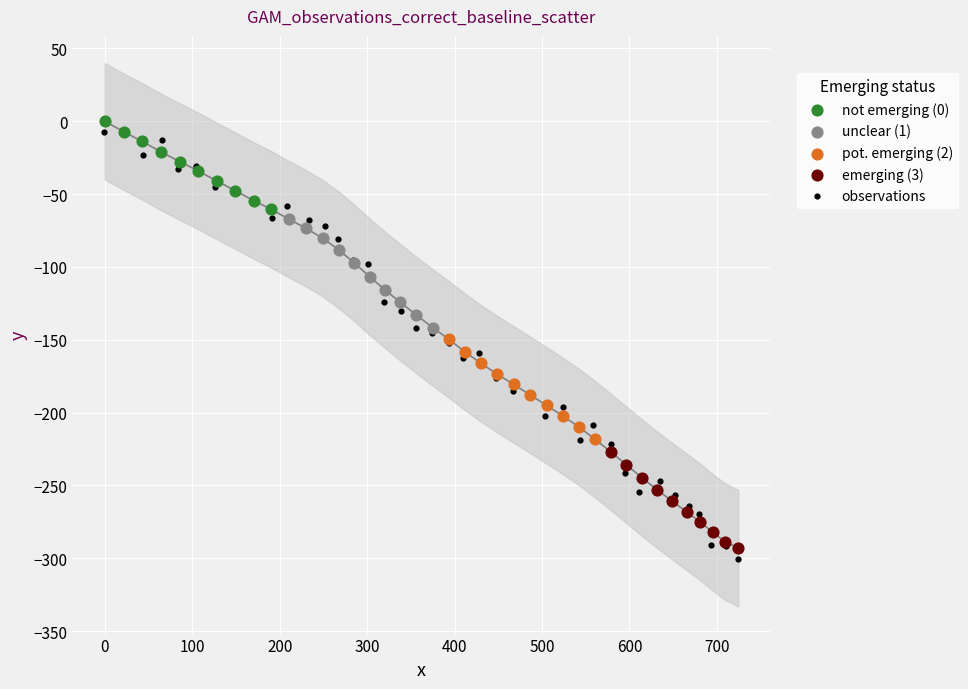

What are all the series names shown in the legend?

not emerging (0), unclear (1), pot. emerging (2), emerging (3), observations